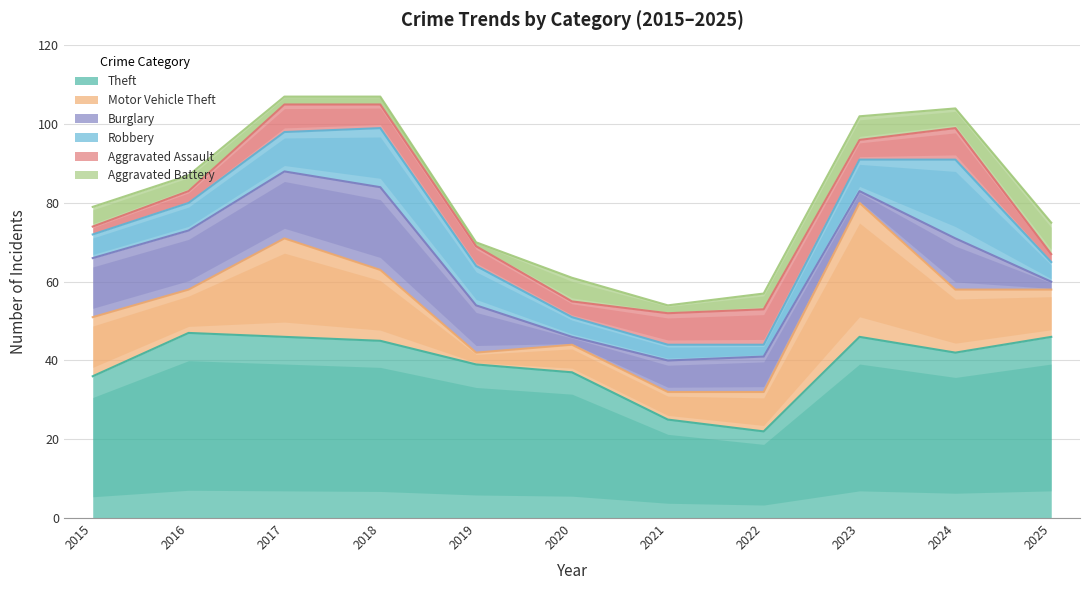

Reading right to left, list all the values displayed in this chart.

Theft: 46	42	46	22	25	37	39	45	46	47	36
Motor Vehicle Theft: 12	16	34	10	7	7	3	18	25	11	15
Burglary: 2	13	3	9	8	2	12	21	17	15	15
Robbery: 5	20	8	3	4	5	10	15	10	7	6
Aggravated Assault: 2	8	5	9	8	4	5	6	7	3	2
Aggravated Battery: 8	5	6	4	2	6	1	2	2	4	5